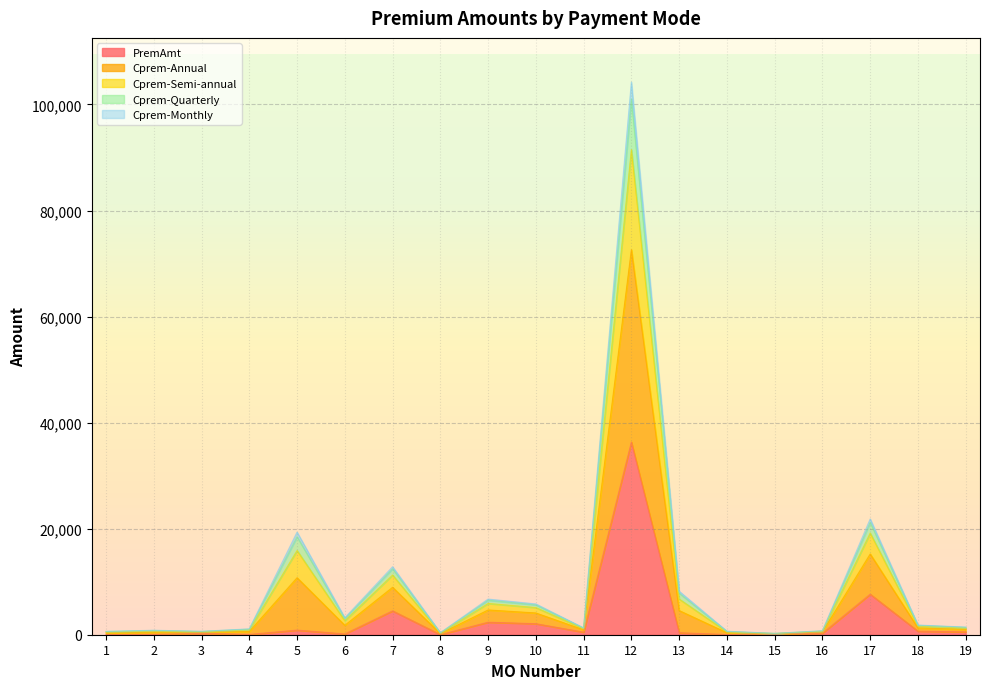

Reading left to right, list all the values displayed in this chart.

PremAmt: 35.7	41.9	257.0	54.4	874.0	148.7	4499.1	21.5	2361.3	2078.0	485.5	36332.4	373.4	34.1	120.8	292.0	7640.0	668.6	534.0
Cprem-Annual: 633.4	843.2	644.0	1104.6	19352.0	3205.0	12823.4	374.1	6725.8	5806.1	1286.8	104216.2	8205.6	656.1	253.4	745.0	21840.0	1826.0	1439.6
Cprem-Semi-annual: 602.7	806.3	626.0	1055.2	18483.0	3061.3	12432.0	357.6	6518.1	5634.5	1249.9	101024.5	7837.2	627.1	247.1	724.0	21170.0	1771.6	1397.0
Cprem-Quarterly: 510.6	695.8	571.5	907.6	15886.0	2631.7	11261.9	308.2	5898.0	5120.4	1139.3	91482.8	6736.2	540.9	228.5	660.0	19175.0	1608.9	1269.7
Cprem-Monthly: 328.5	477.4	464.0	615.7	10750.0	1782.1	8948.2	210.0	4672.6	4106.0	921.0	72614.8	4559.5	370.3	191.6	534.0	15230.0	1287.2	1018.0